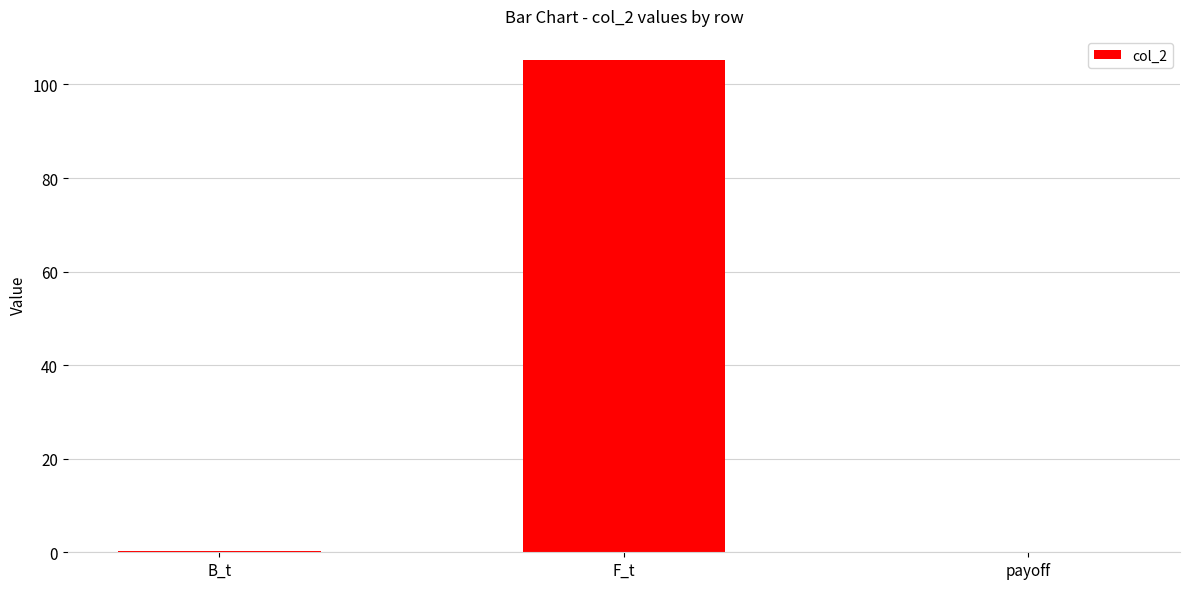

What is the sum of the values at payoff and F_t?

105.1